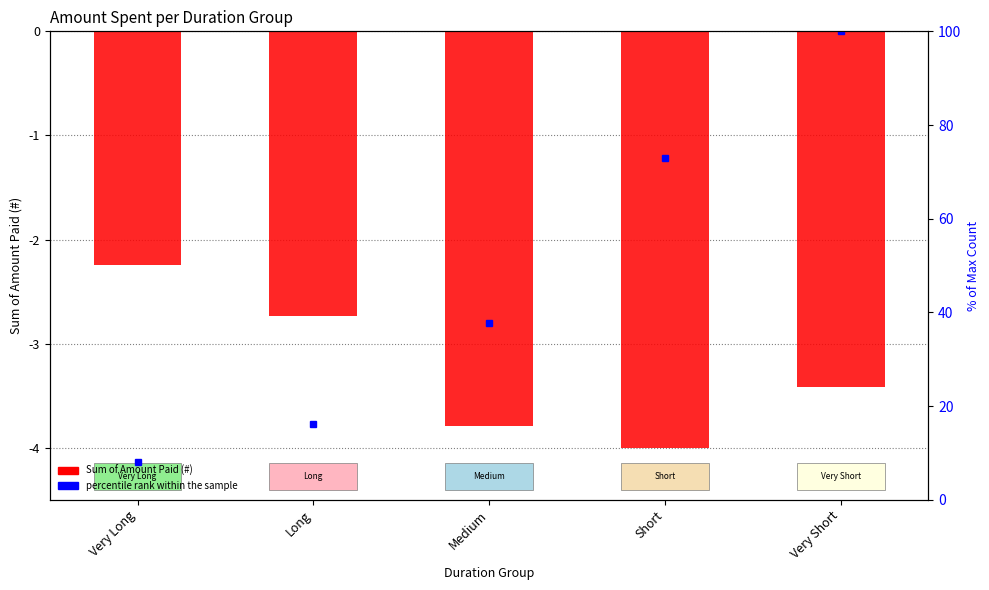

Count the values in the range -3 to -2.

2